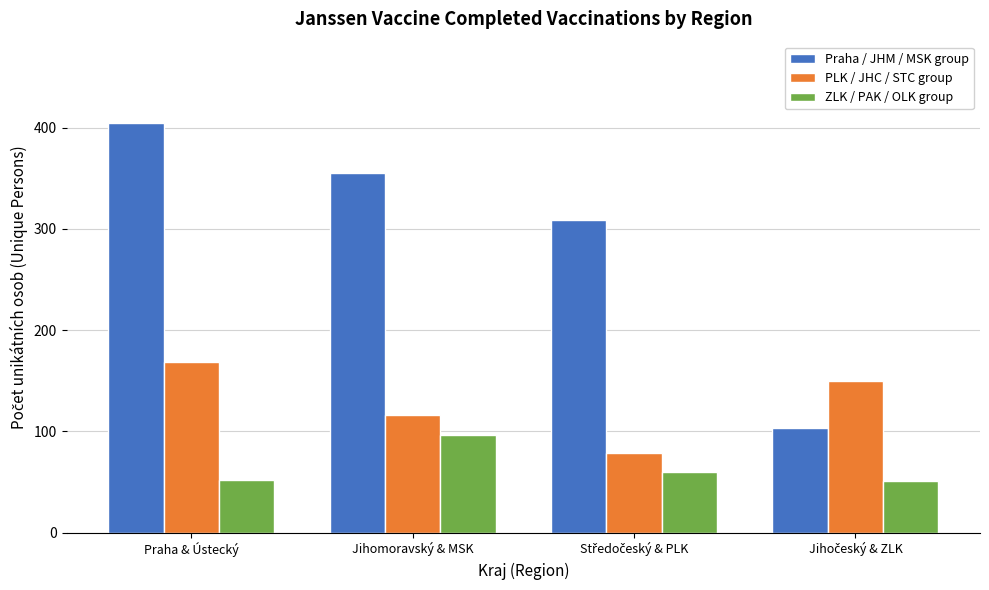

Count the number of categories in the chart.

4